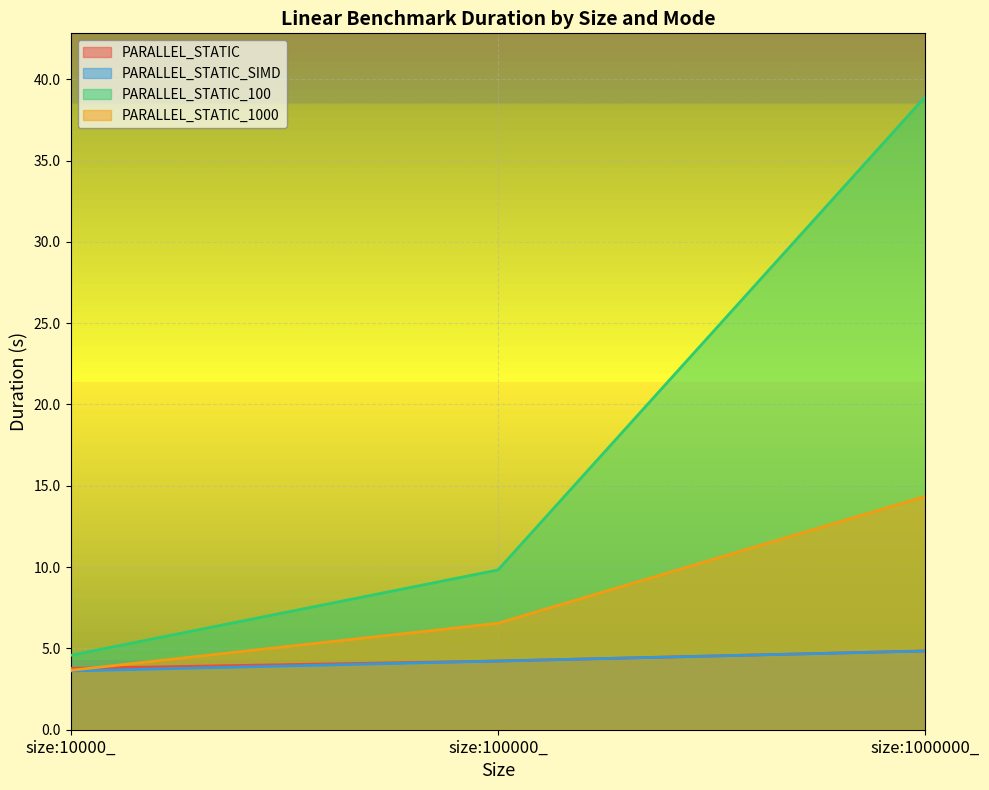

At size:1000000_, list the series in order from smallest to largest.

PARALLEL_STATIC_SIMD, PARALLEL_STATIC, PARALLEL_STATIC_1000, PARALLEL_STATIC_100